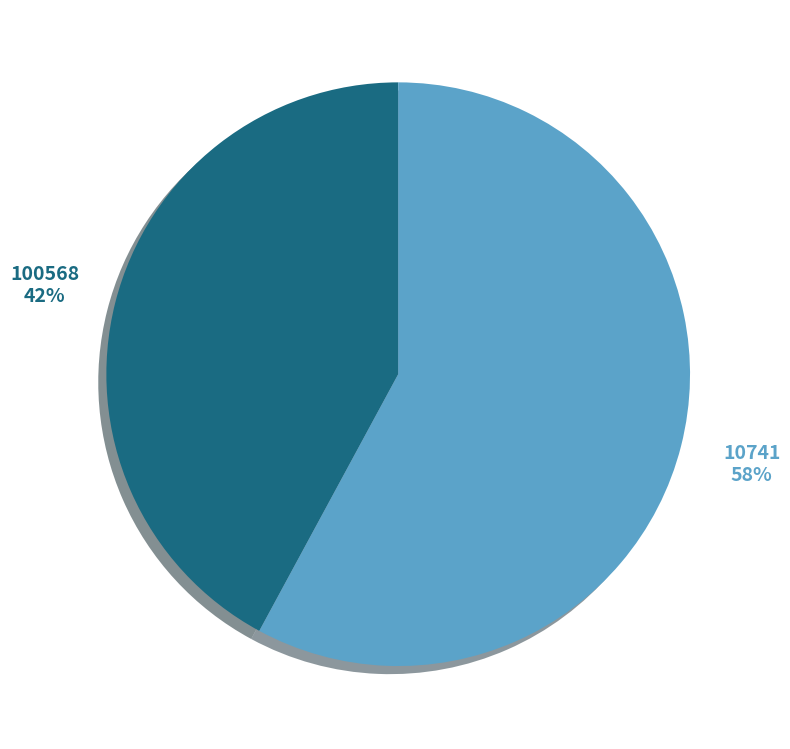

To the nearest percent, what is the average slice percentage?

50%